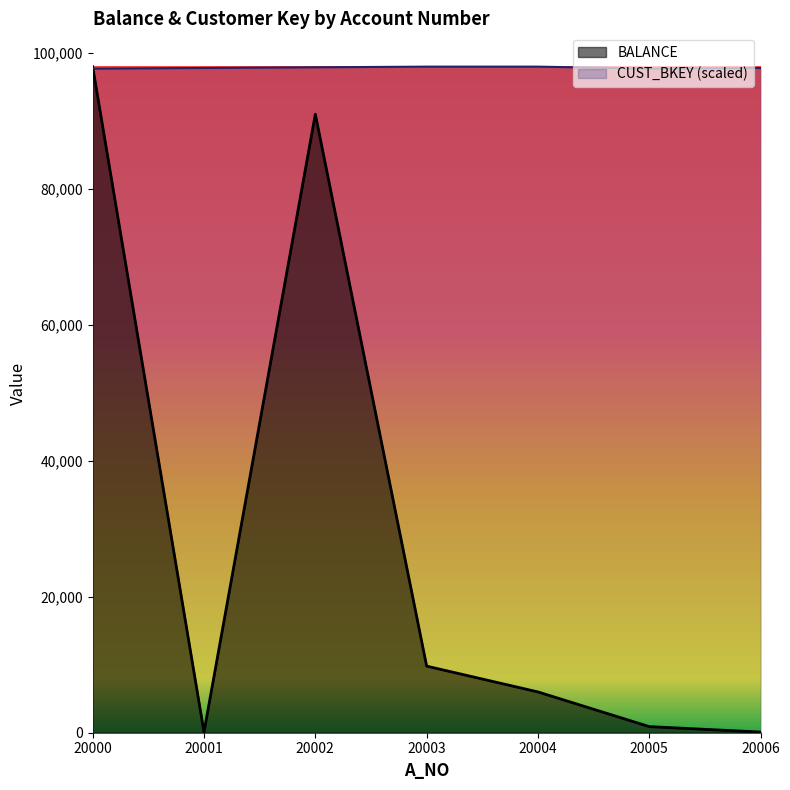

How many categories are shown in the chart?

7